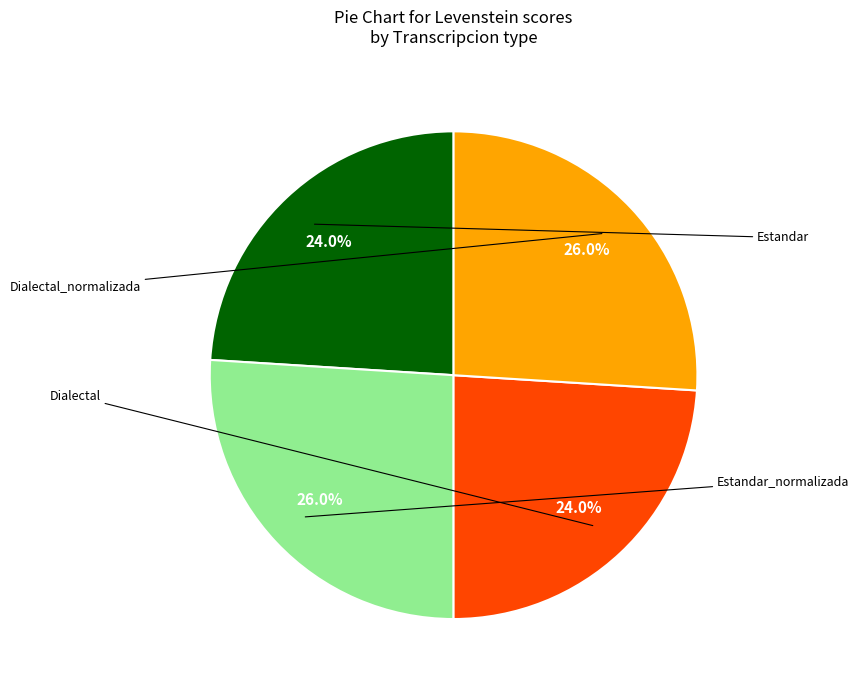

To the nearest percent, what is the average slice percentage?

25%